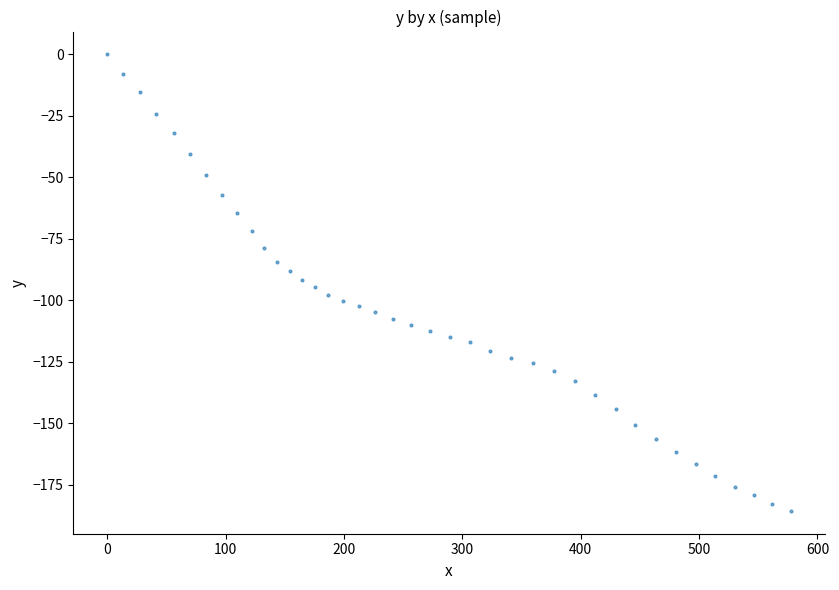

What is the range of X values (max minus min)?

577.4